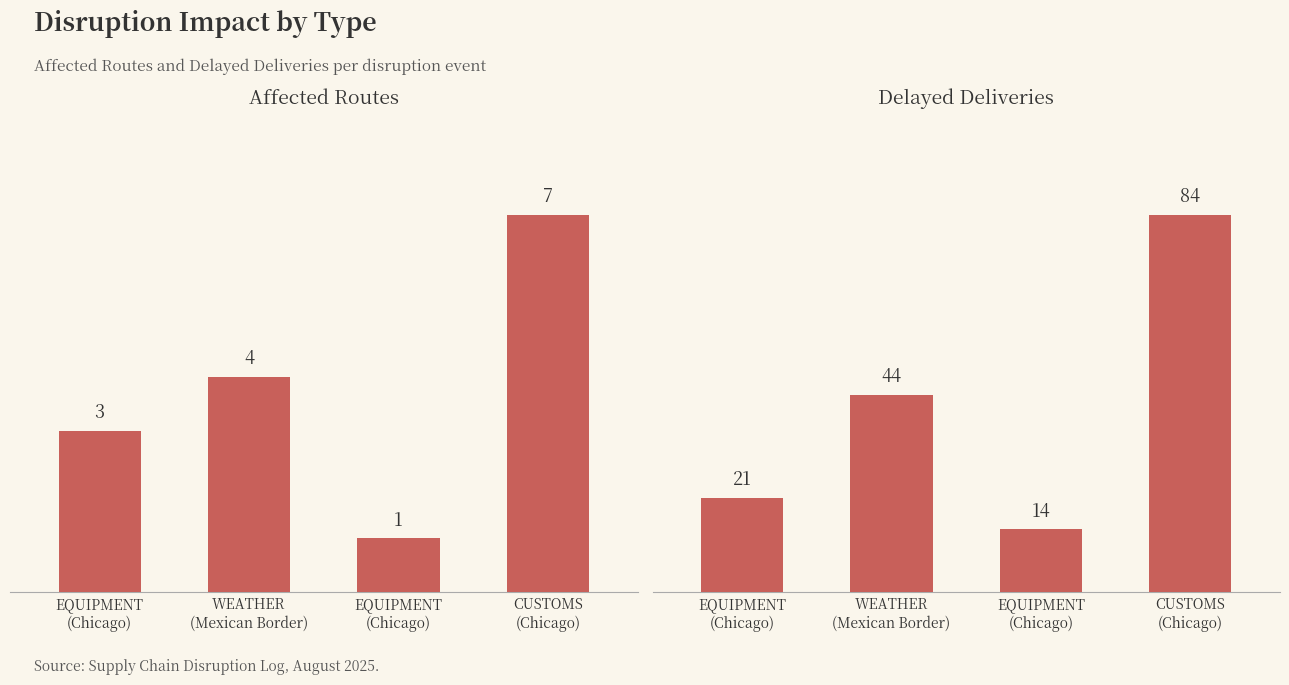

Count the number of data series in this chart.

2